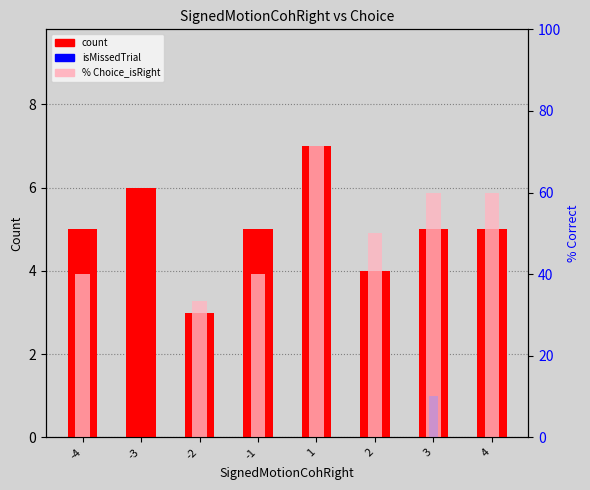

What is the average value of the % Choice_isRight series?

44.3